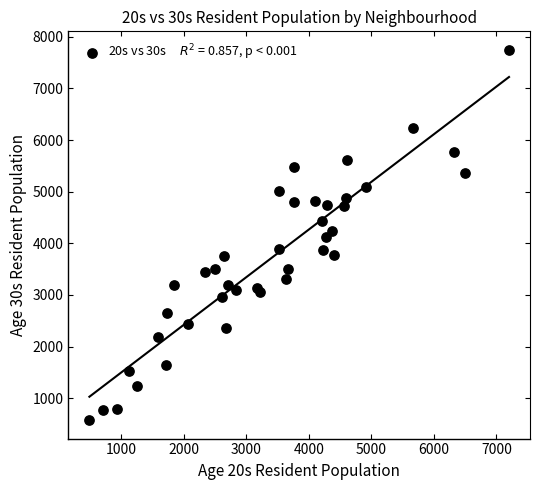

What is the range of X values (max minus min)?

6710.4